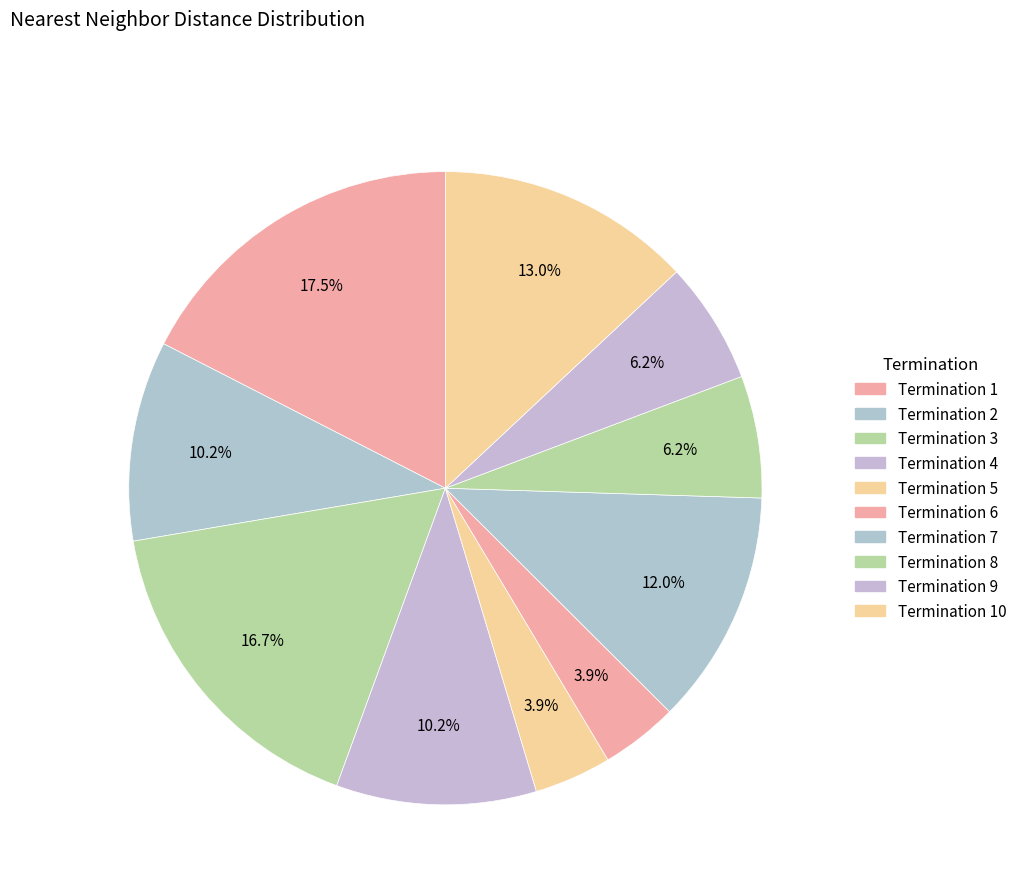

Count the number of slices in the pie.

10